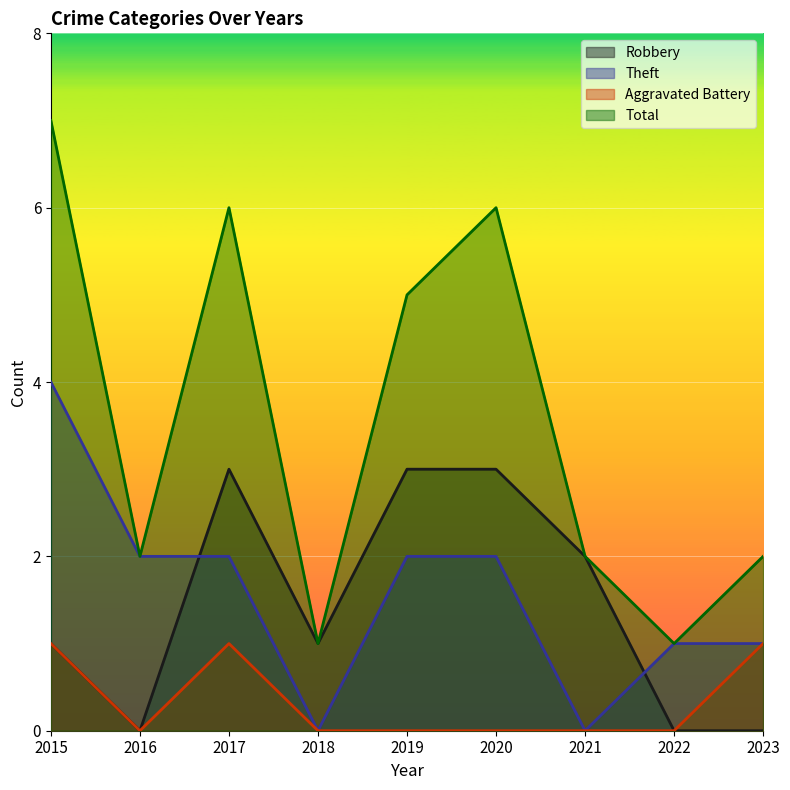

Reading left to right, extract all data points from this chart.

Robbery: 2015=1	2016=0	2017=3	2018=1	2019=3	2020=3	2021=2	2022=0	2023=0
Theft: 2015=4	2016=2	2017=2	2018=0	2019=2	2020=2	2021=0	2022=1	2023=1
Aggravated Battery: 2015=1	2016=0	2017=1	2018=0	2019=0	2020=0	2021=0	2022=0	2023=1
Total: 2015=7	2016=2	2017=6	2018=1	2019=5	2020=6	2021=2	2022=1	2023=2